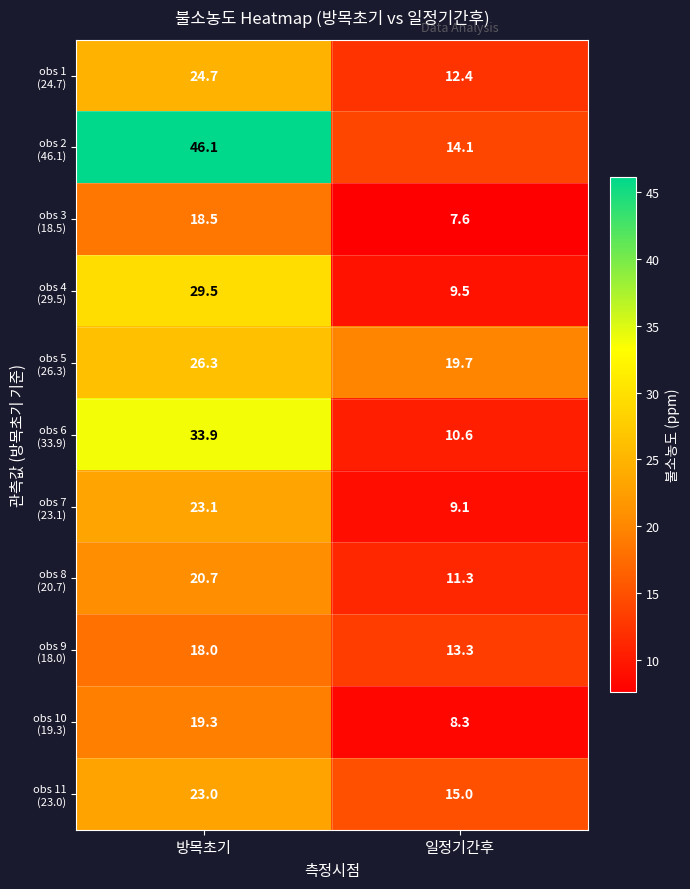

What is the difference between the highest and lowest values at 방목초기?

28.1